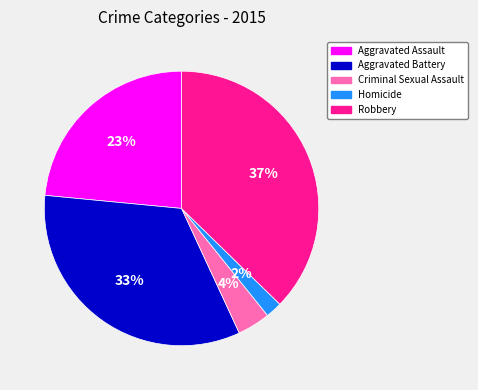

Approximately how many times larger is the value at Aggravated Assault compared to Robbery?

0.6